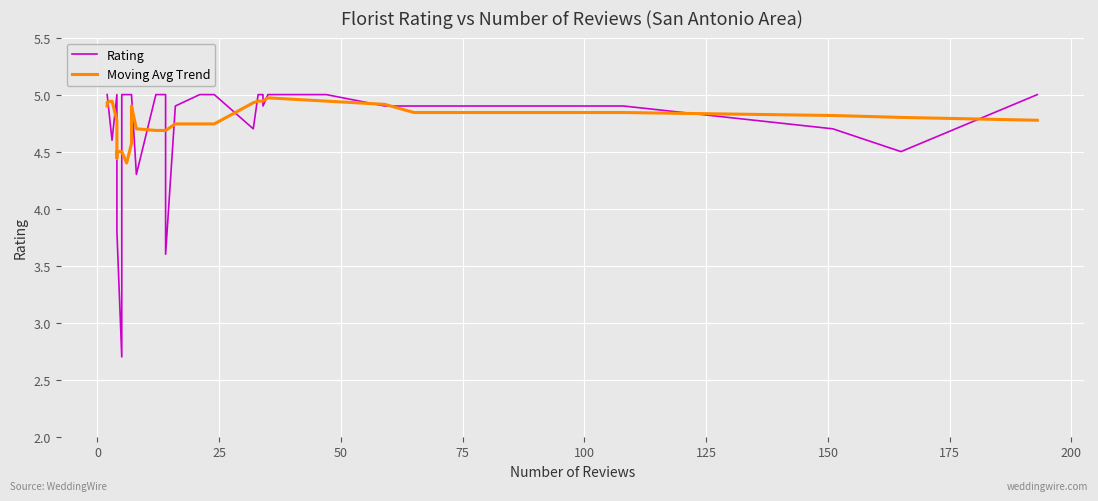

In Moving Avg Trend, how many points are higher than both neighbors (excluding endpoints)?

3